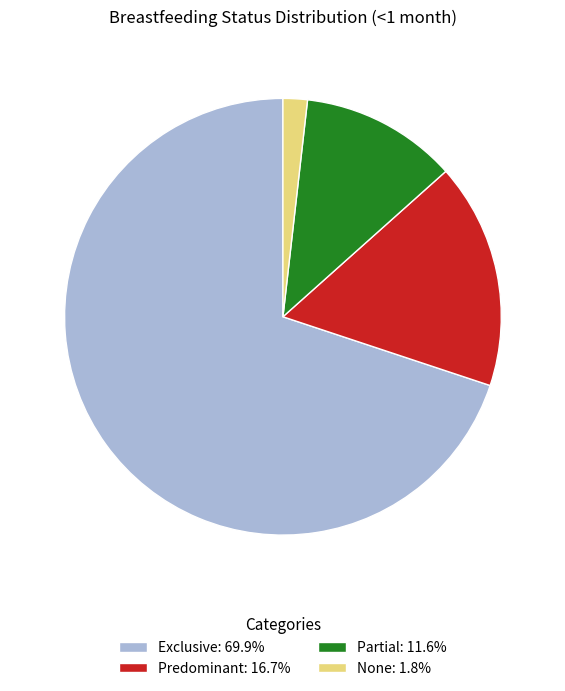

Combined, do Exclusive and Partial account for over 50%?

Yes